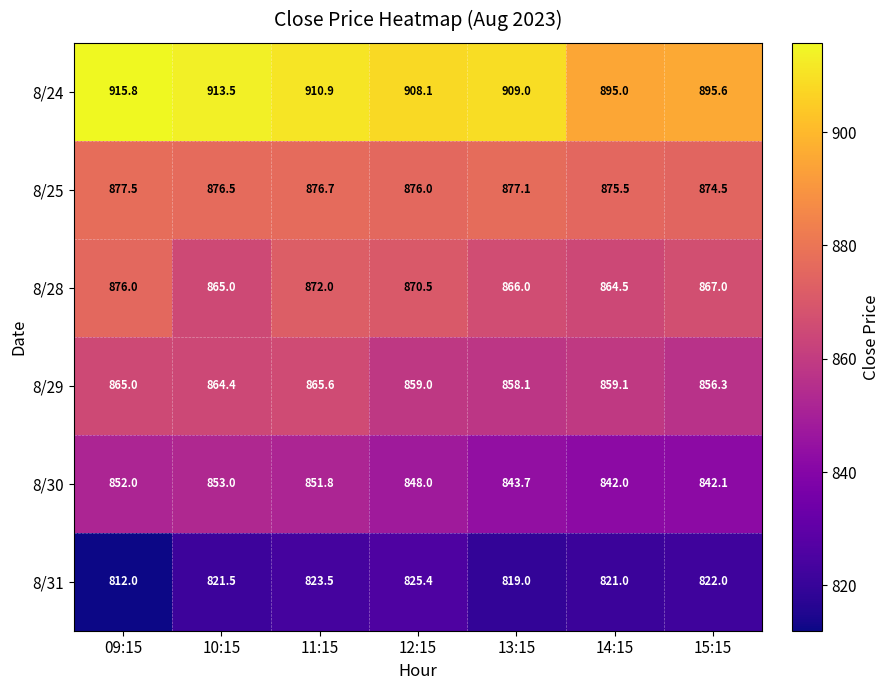

What is the sum of the 8/30 values at 11:15 and 09:15?

1703.8